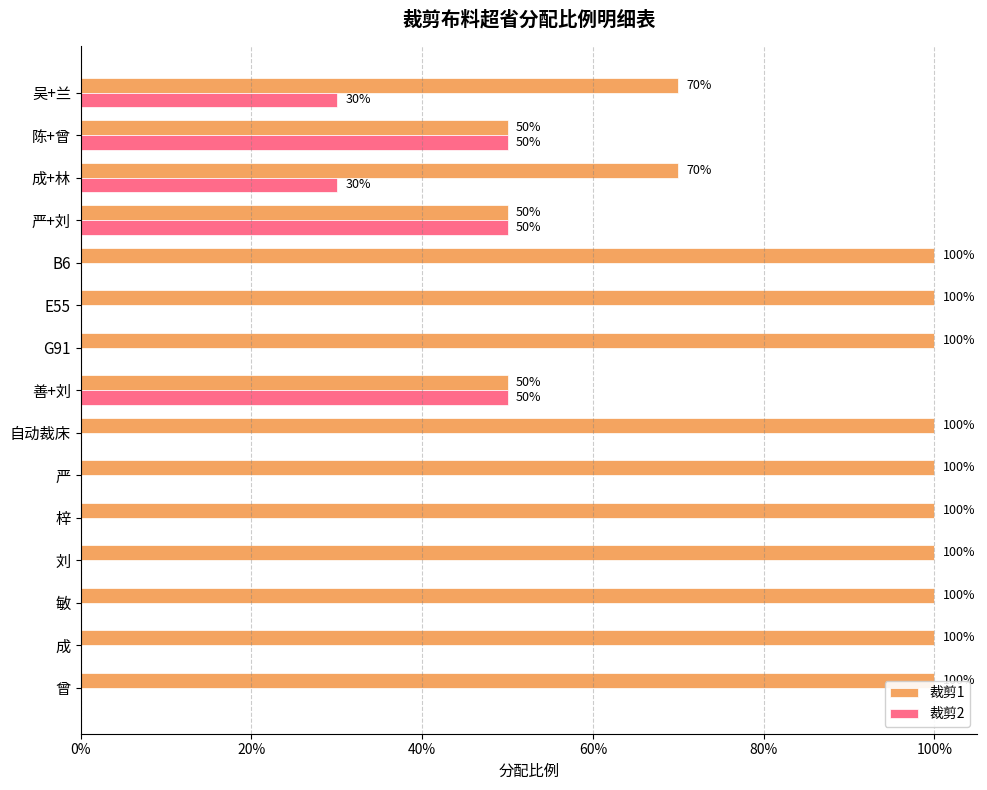

What are all the series names shown in the legend?

裁剪1, 裁剪2